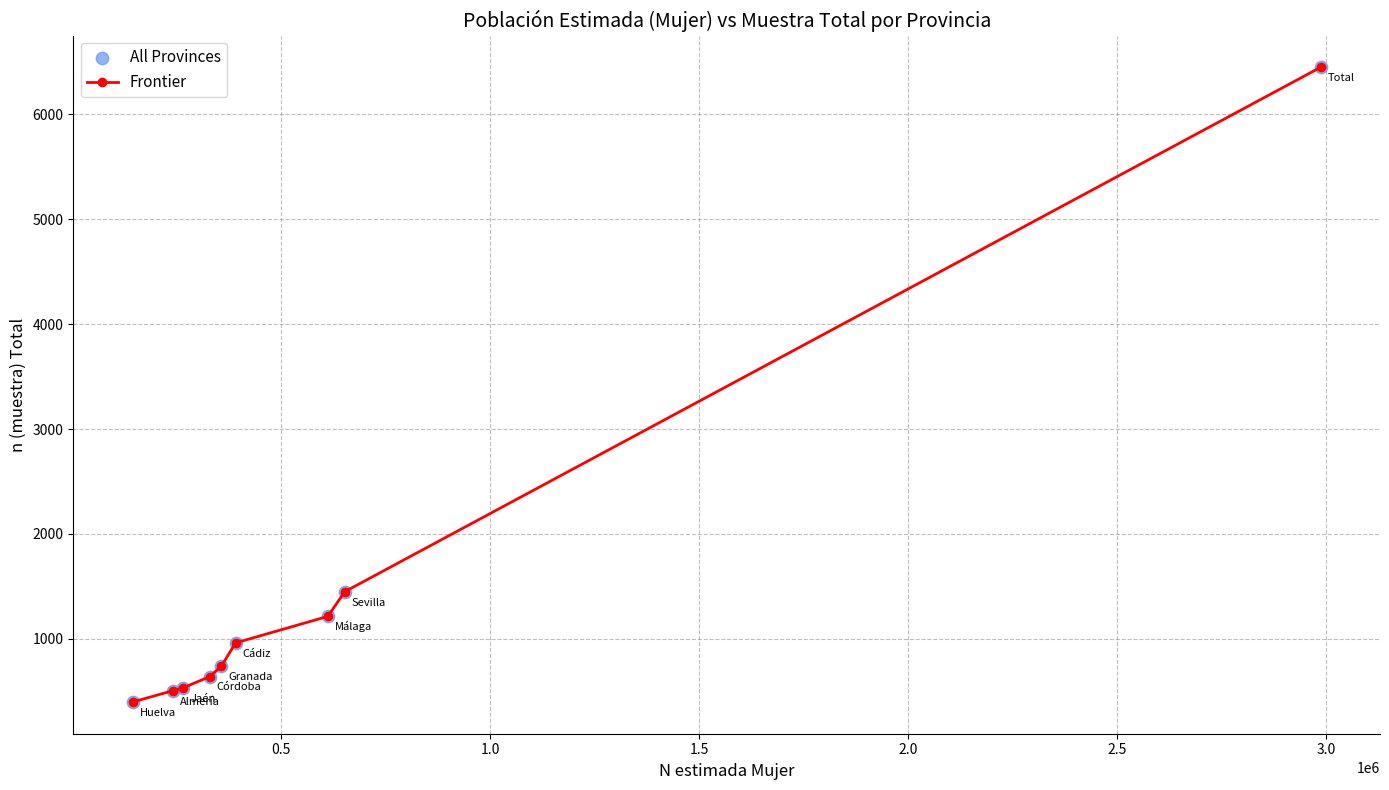

What is the average value?

1433